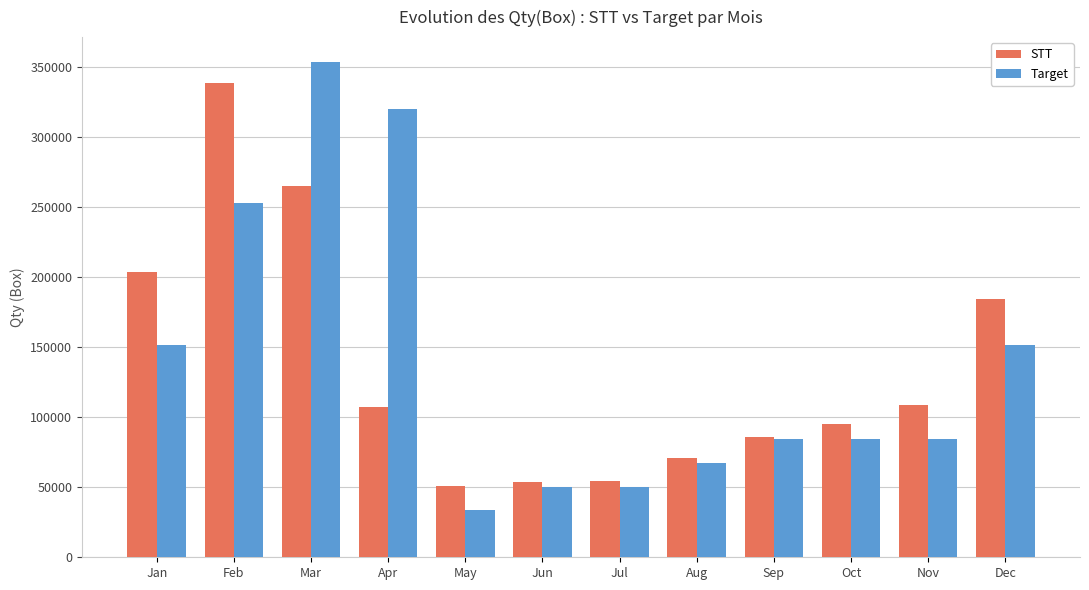

Which category has the highest value in the Target series?

Mar